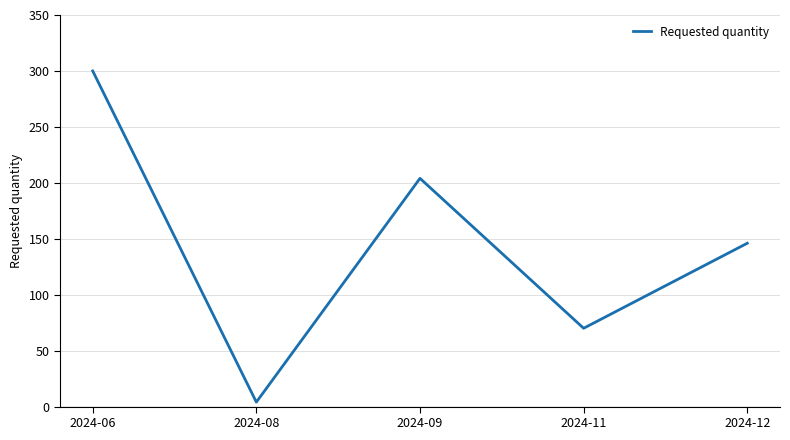

What is the change in value from 2024-06 to 2024-09?

-96